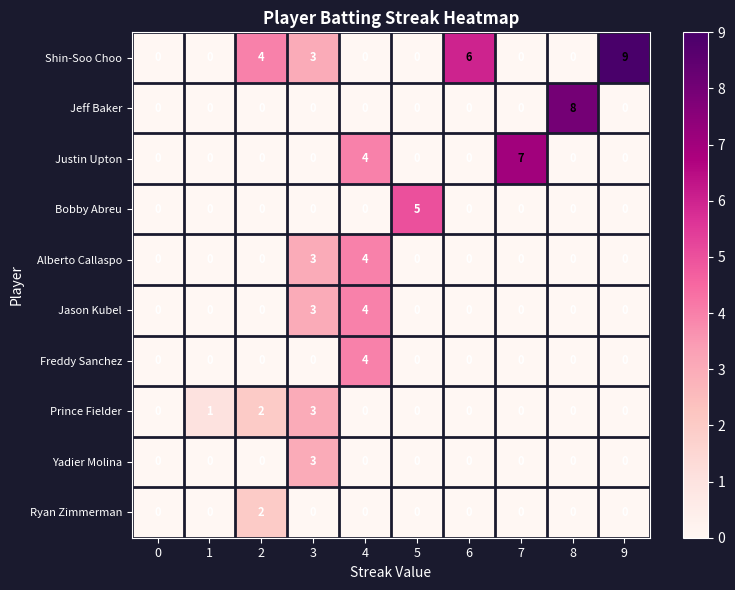

Which series has the largest total across all categories?

Shin-Soo Choo